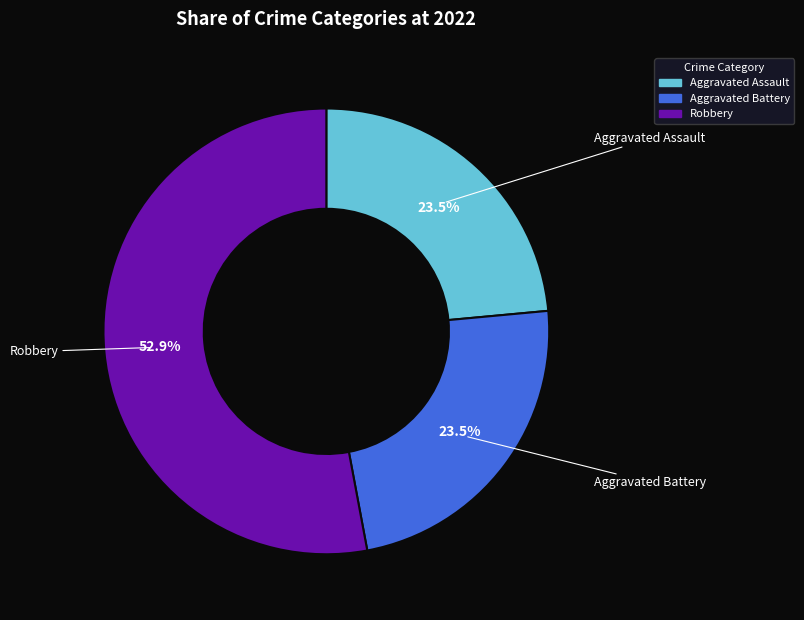

To the nearest percent, what is the difference between the largest and smallest slice percentages?

29%